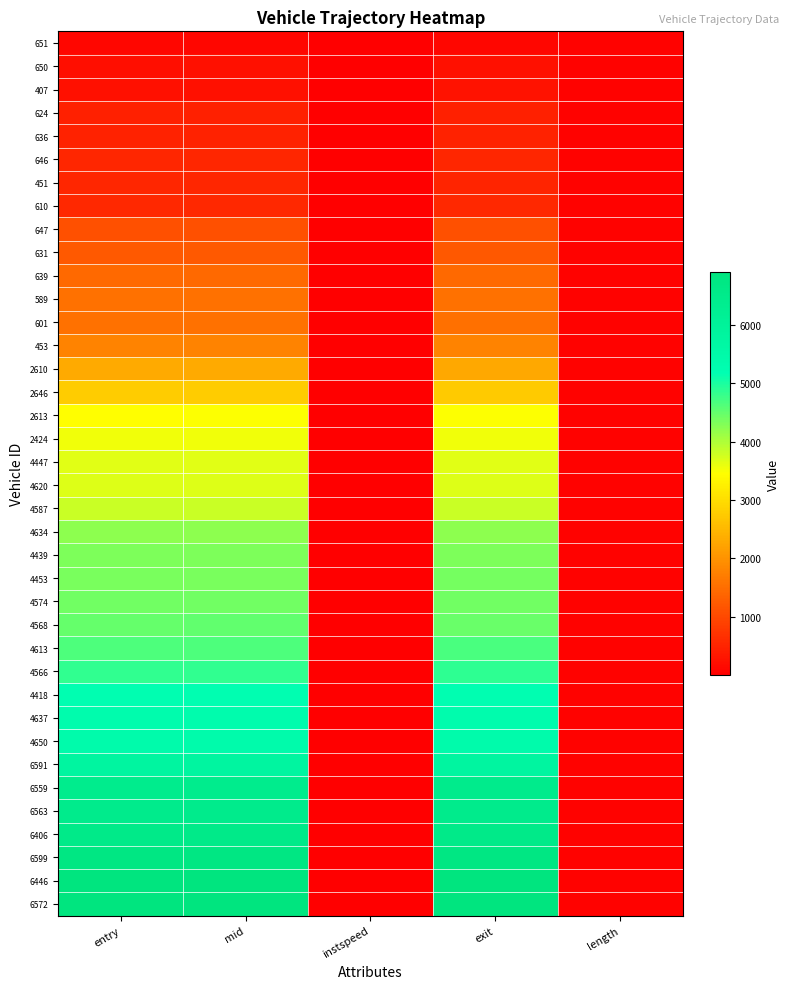

How many data points does each series have?

5